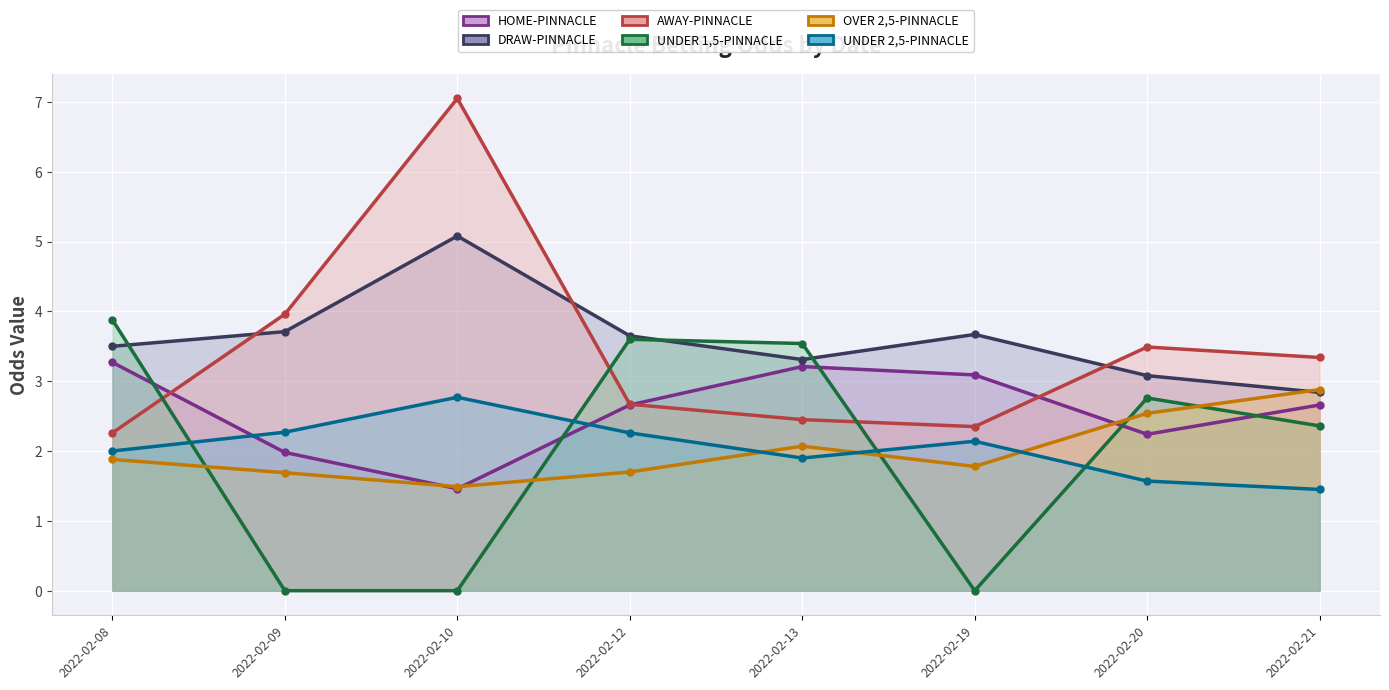

True or false: UNDER 2,5-PINNACLE and AWAY-PINNACLE intersect in this chart.

False